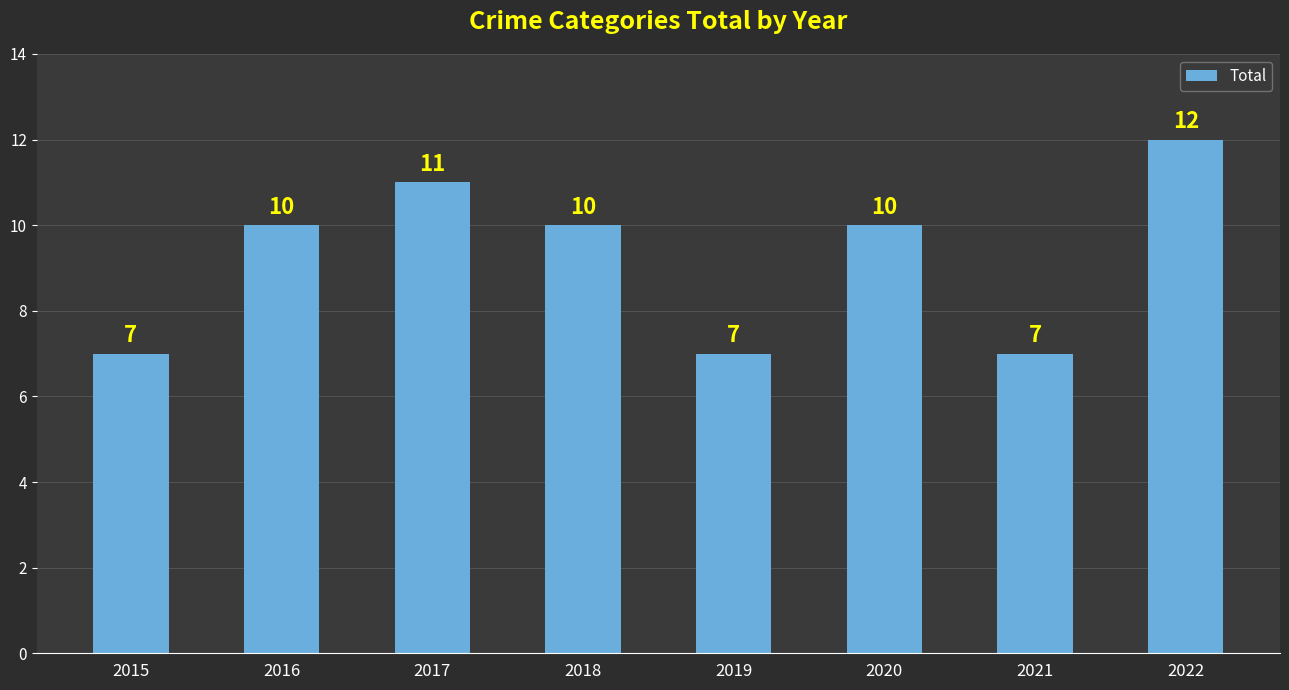

Count the values in the range 7 to 11.

7